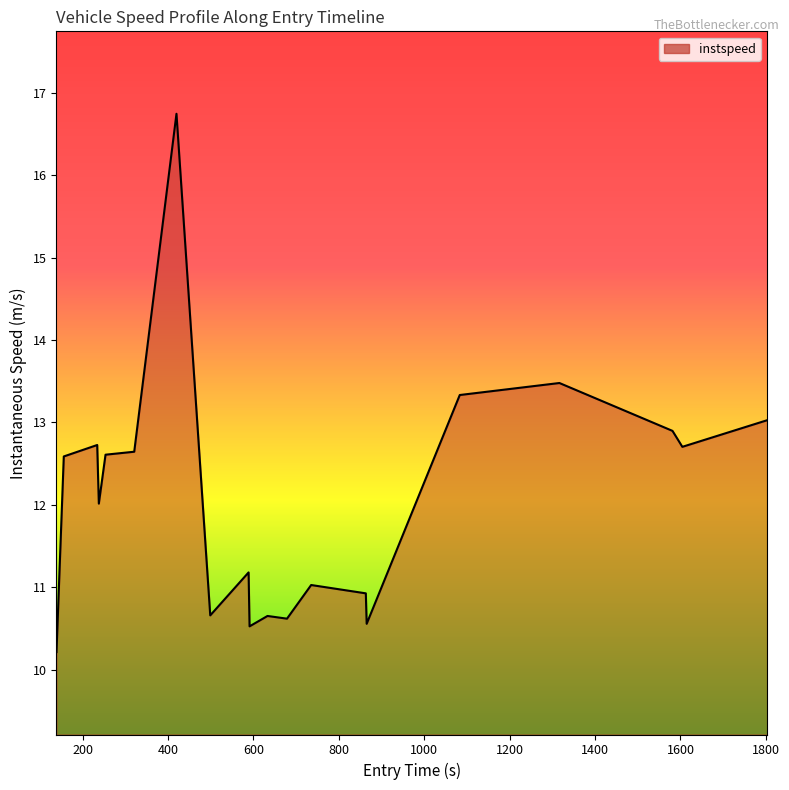

What is the difference between the maximum and minimum values?

6.5